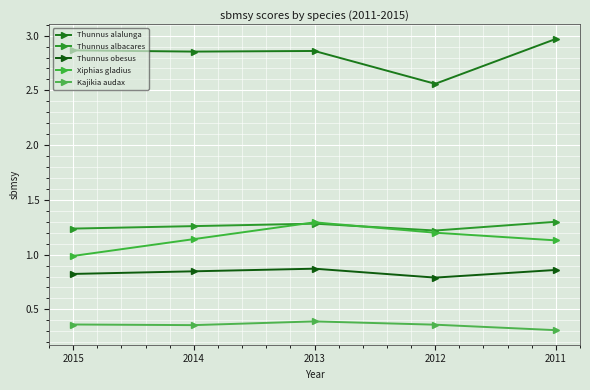

Rank the categories by Thunnus albacares value from highest to lowest.

2011, 2013, 2014, 2015, 2012